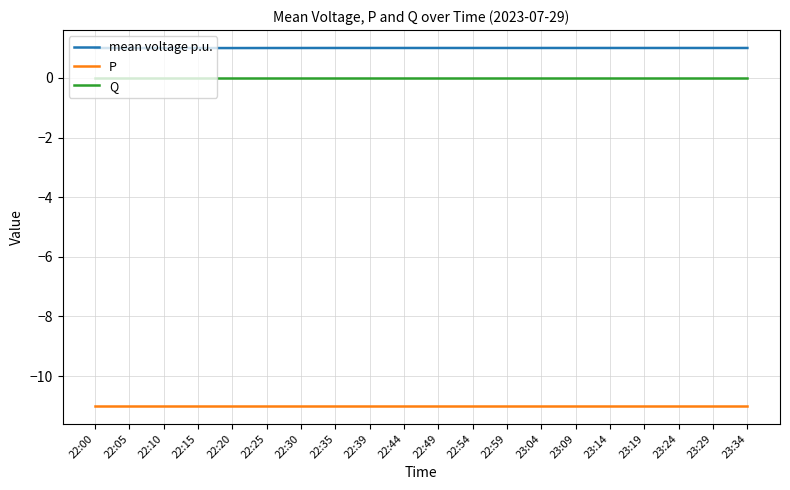

True or false: Q has a value of 0.0 at 23:04.

True